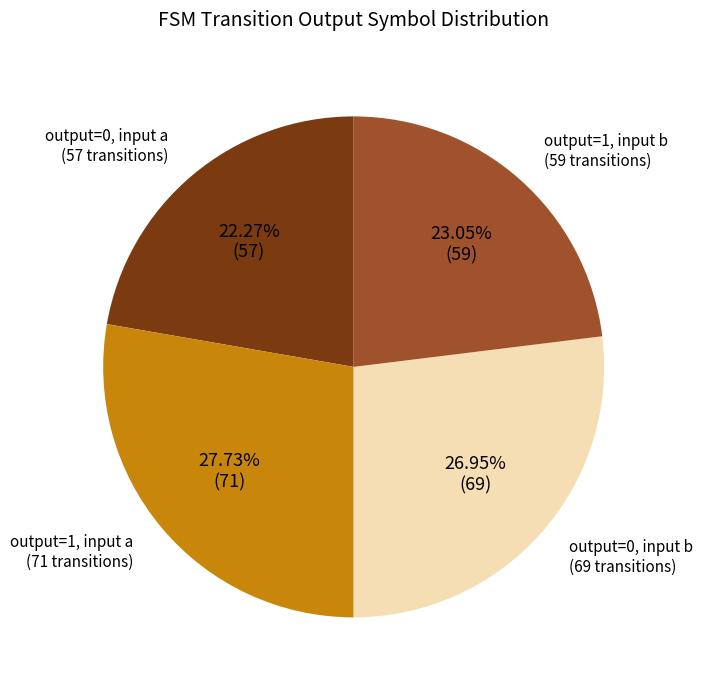

Is there any slice that represents more than half of the pie?

No